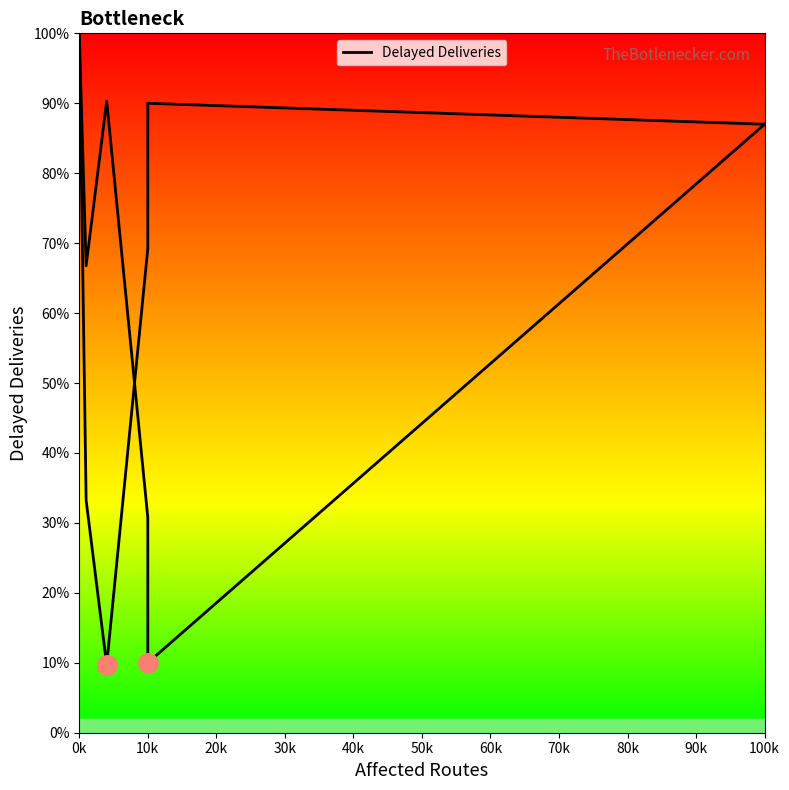

Between 0k and 20k, which is larger?

0k